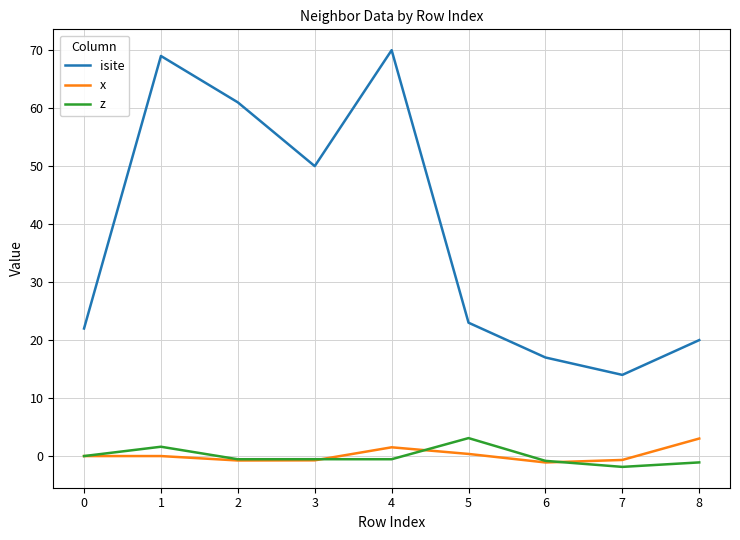

Count the z values in the range 0 to 1.

1